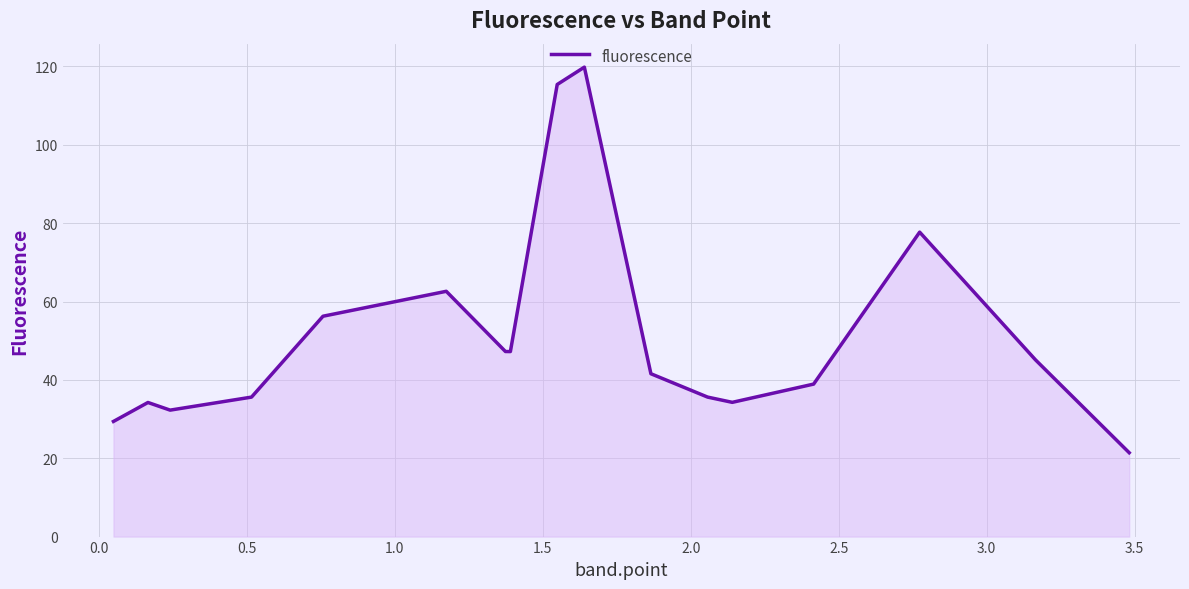

What is the difference between the maximum and minimum values?

98.4